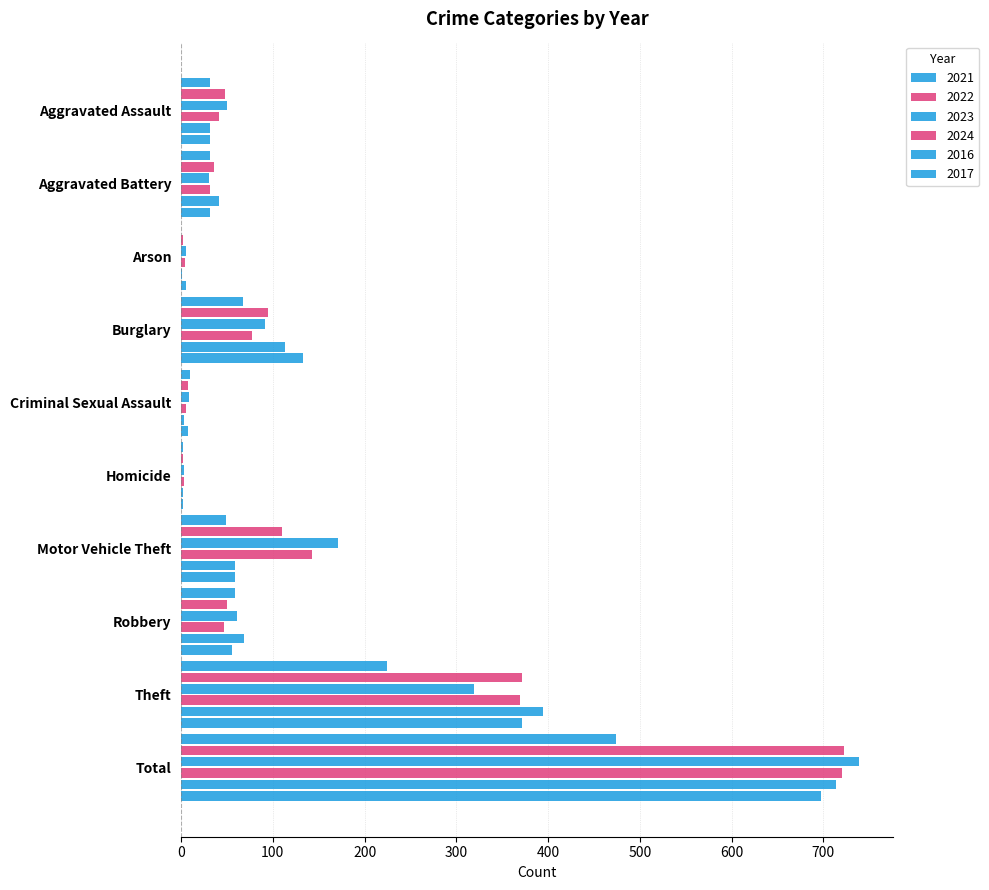

Which series has the largest range (max minus min)?

2023